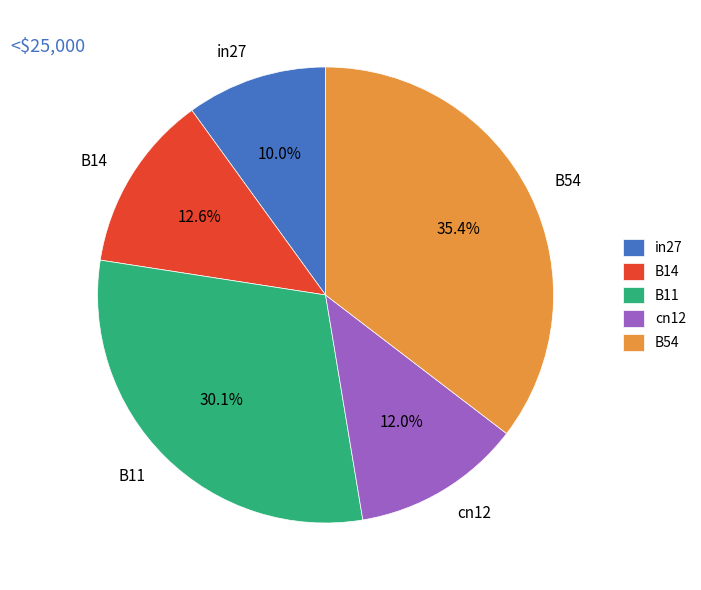

To the nearest percent, what is the combined percentage of in27 and B54?

45%